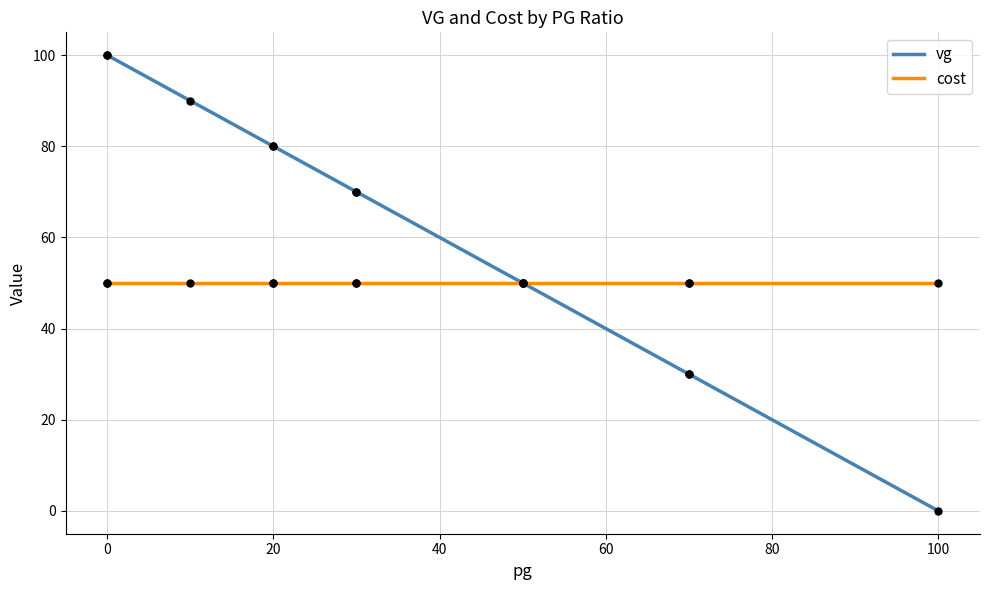

Is the value of cost at 0 greater than the value of vg at 0?

No